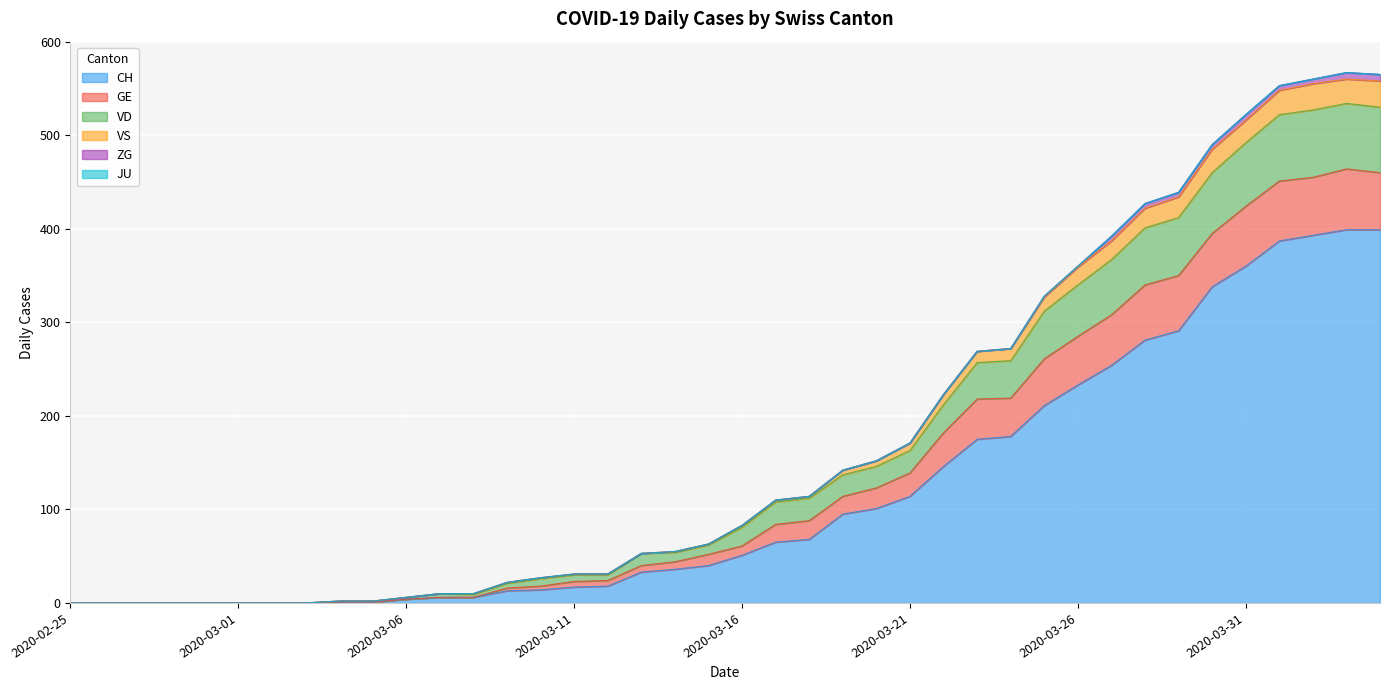

The CH series shows 51 at 2020-03-16. True or false?

True